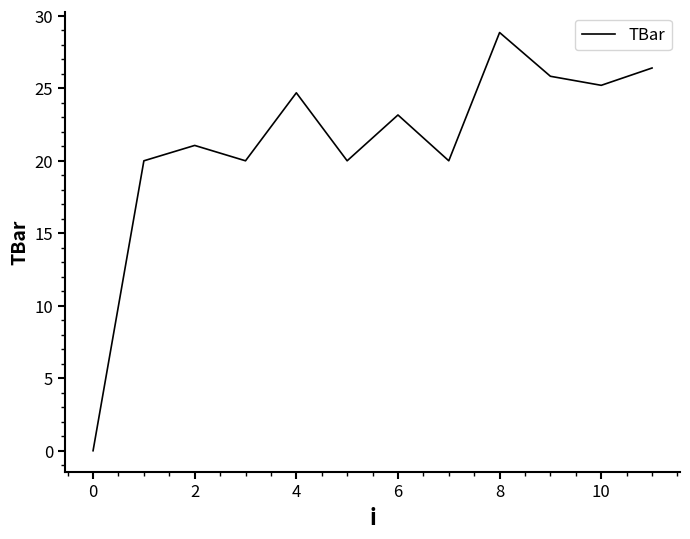

What is the difference between the maximum and minimum values?

28.8